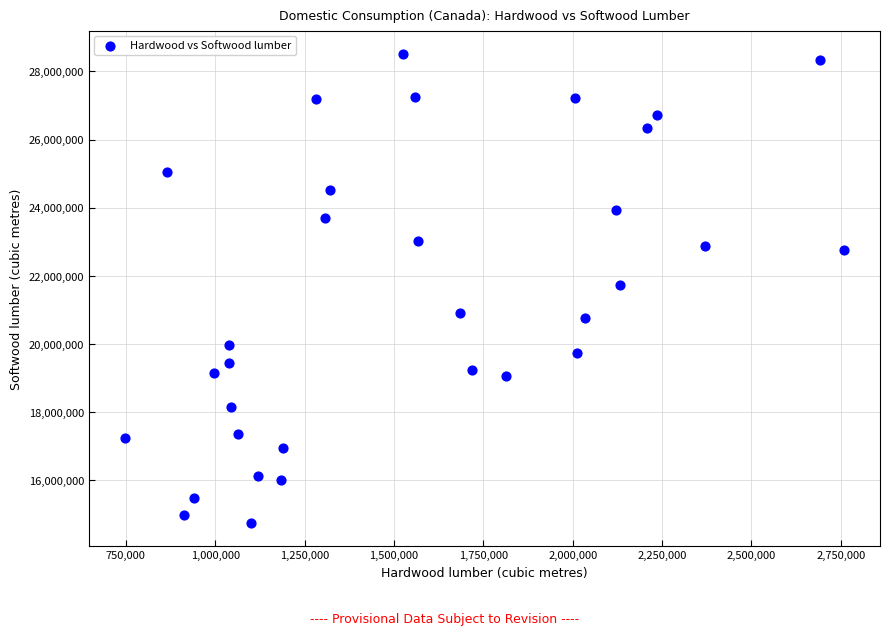

What is the range of X values (max minus min)?

2011642